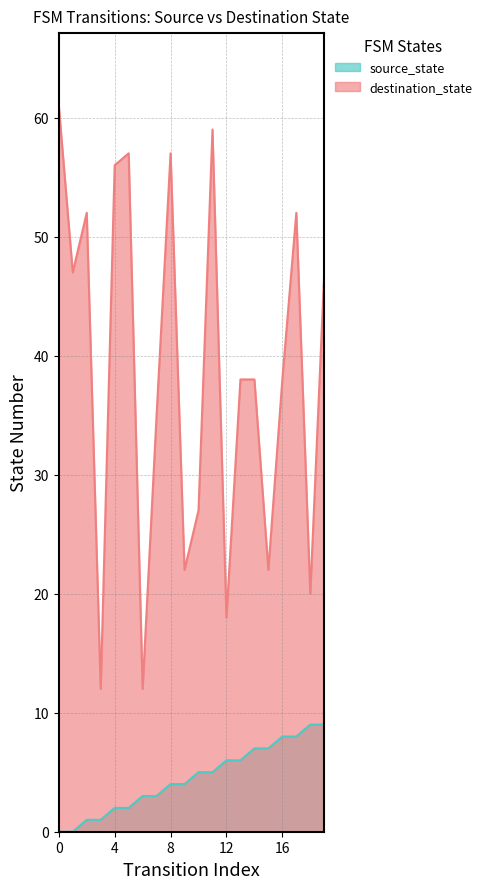

Does the chart display data point markers on the line(s)?

No